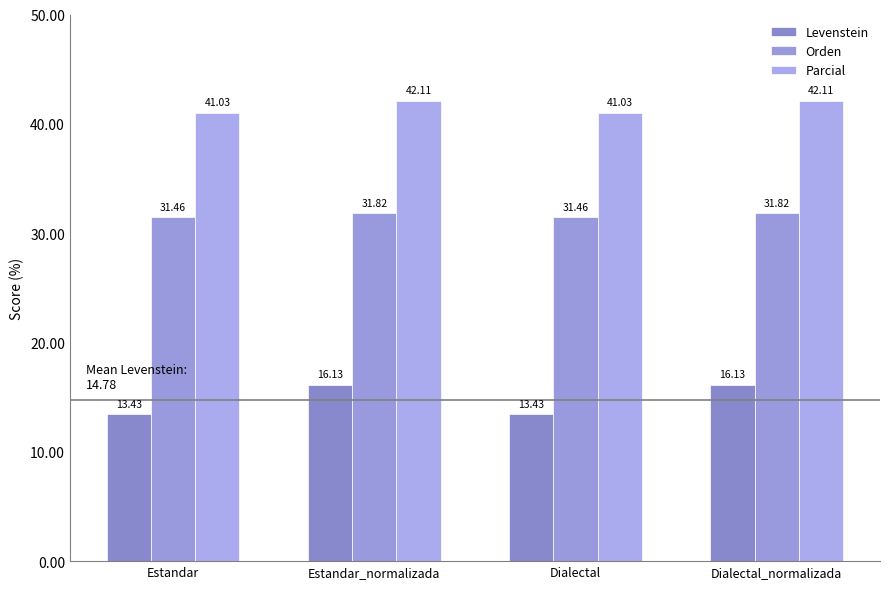

What position from the left is Estandar?

1